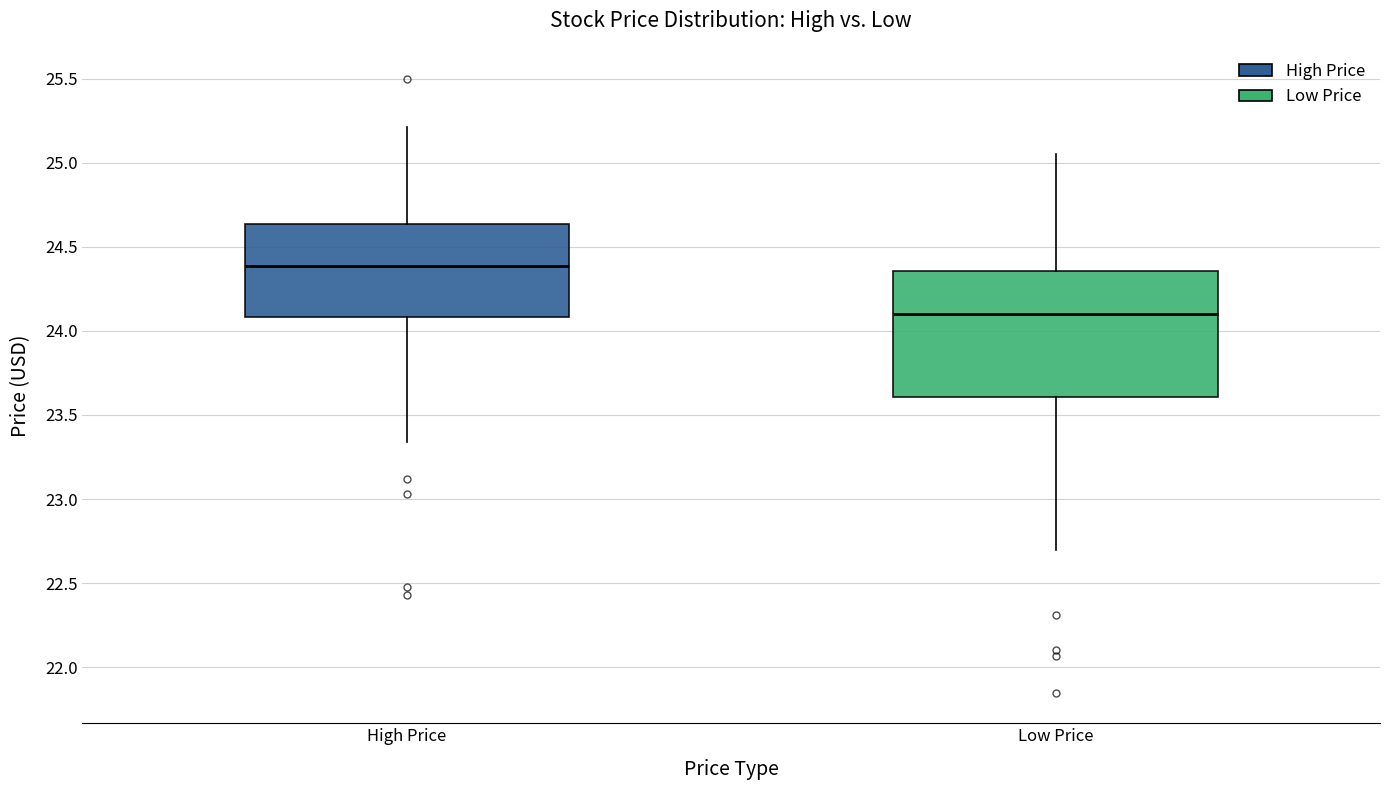

Where does the upper whisker of the box for High Price end on the y-axis? The values are not printed on the chart, so give them approximately, as read against the axis.

25.20